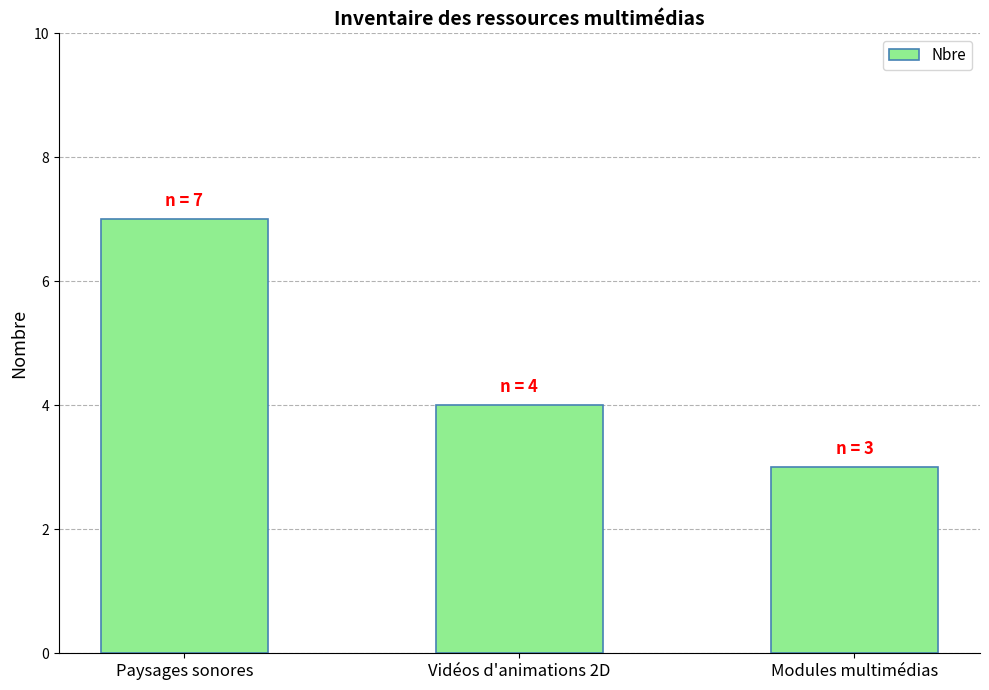

Which has a higher value, Paysages sonores or Vidéos d'animations 2D?

Paysages sonores